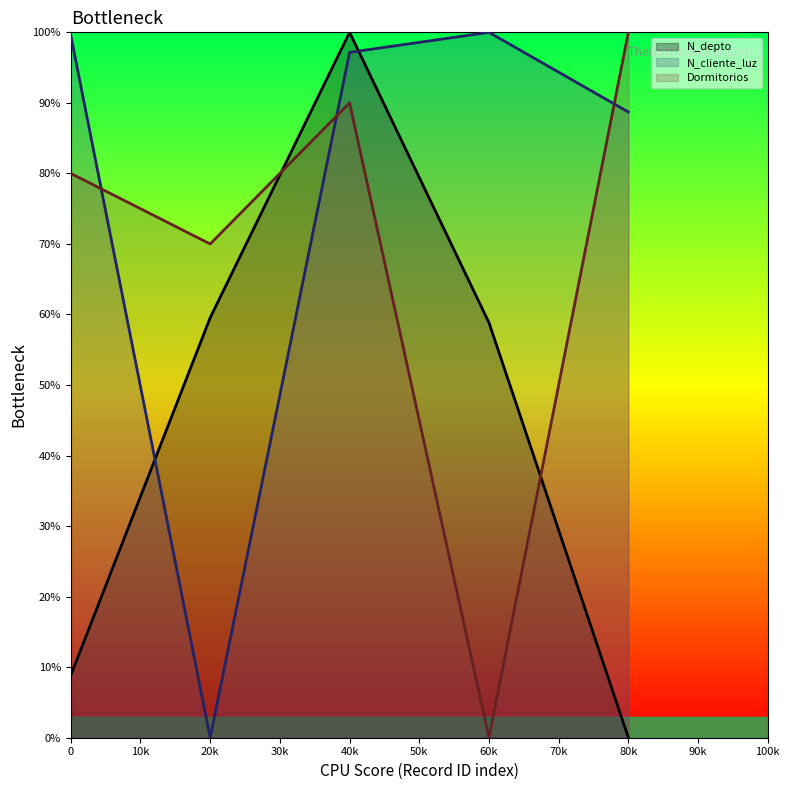

Is it true that Dormitorios equals 121.3 at 20k?

False